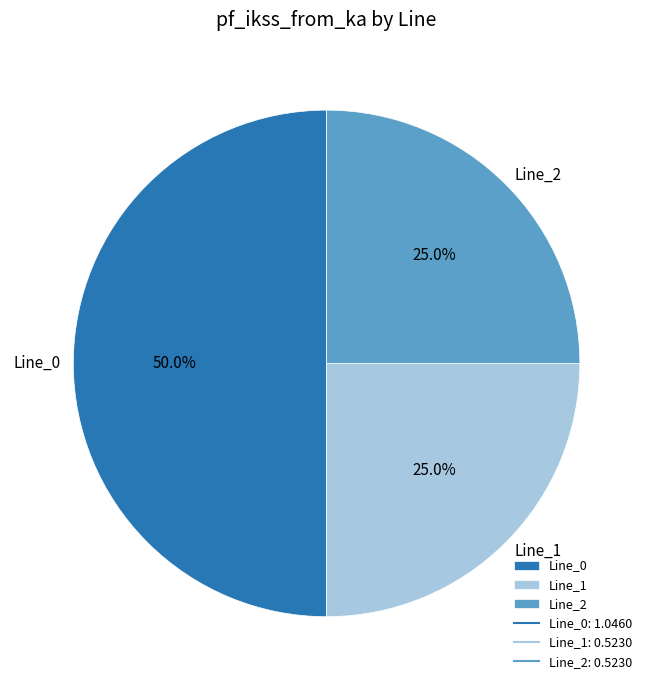

How many segments does this pie chart have?

3